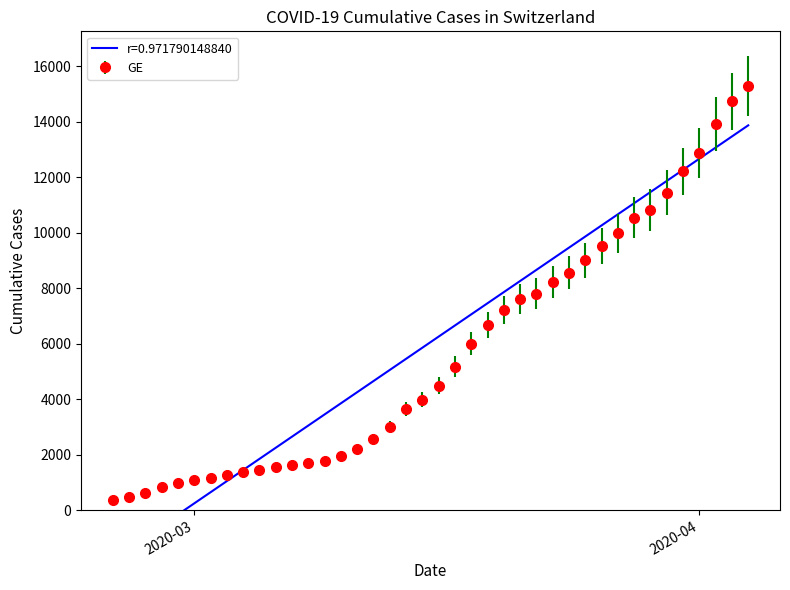

True or false: the data shows 118 at 2020-02-25.

False